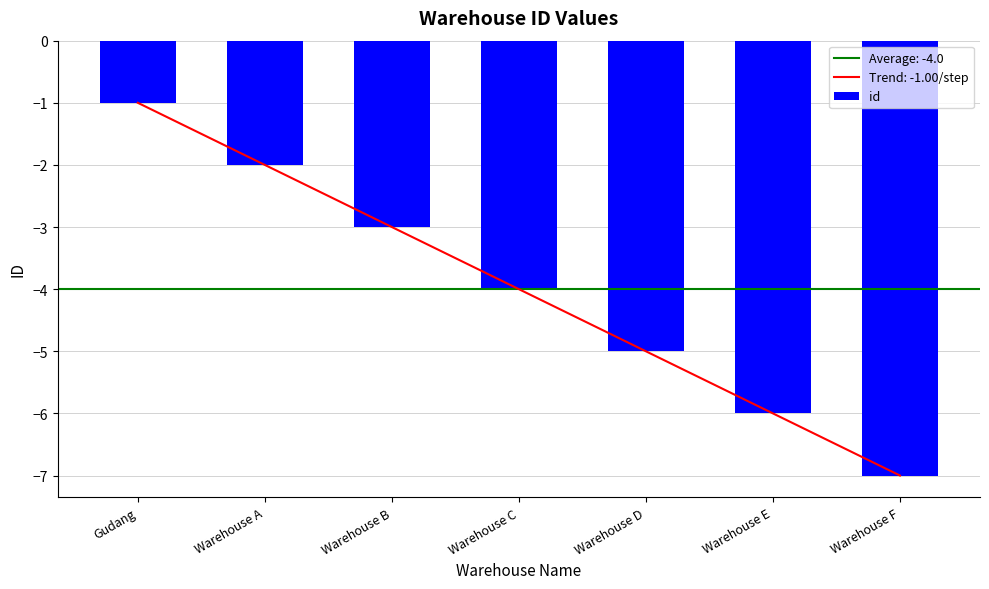

Reading right to left, what are all the values shown in this chart?

-7	-6	-5	-4	-3	-2	-1